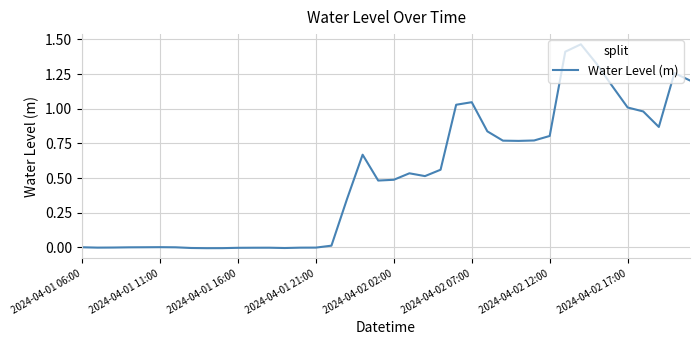

How many lines are shown in the chart?

1